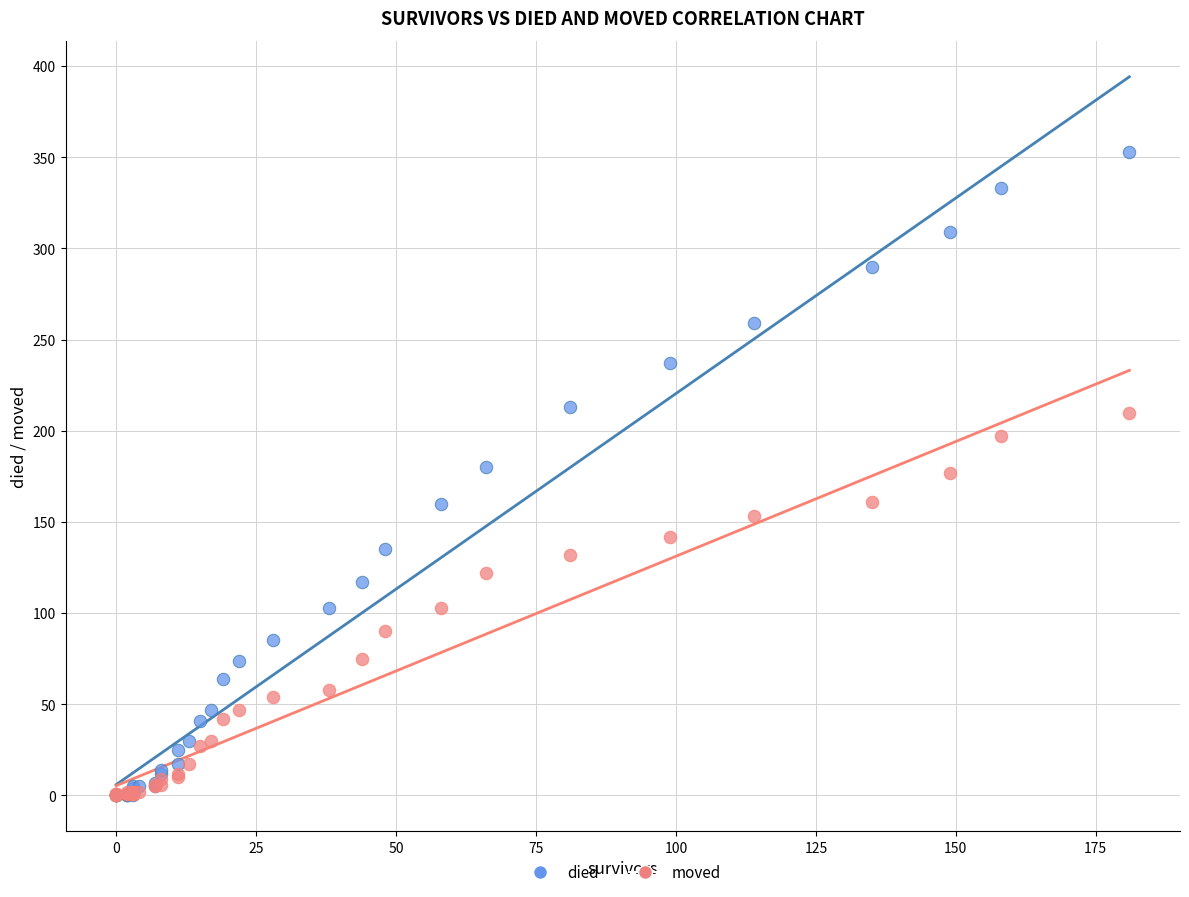

What are all the series names shown in the legend?

died, moved